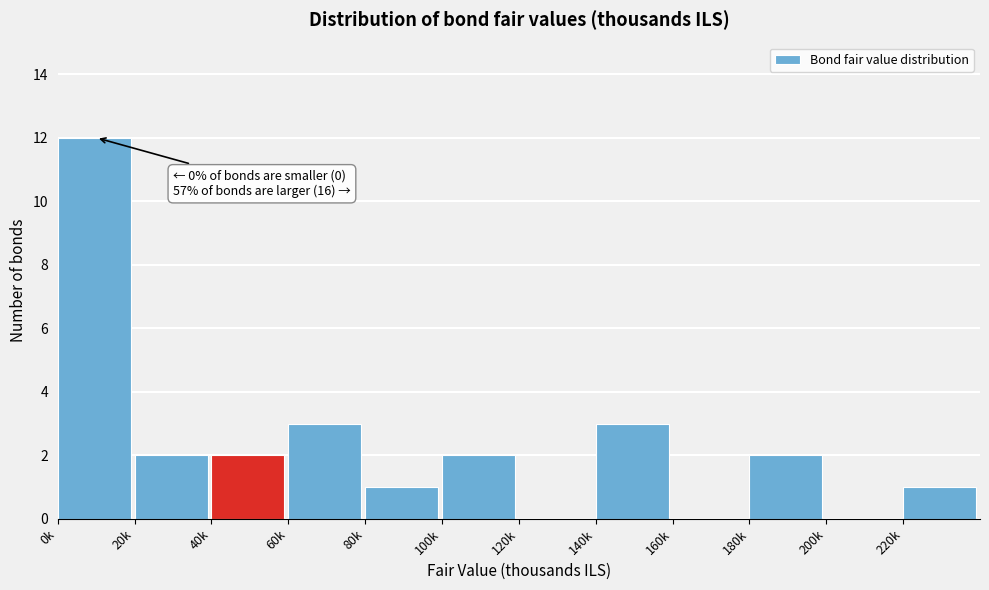

Reading right to left, extract all data points from this chart.

220k=1	200k=0	180k=2	160k=0	140k=3	120k=0	100k=2	80k=1	60k=3	40k=2	20k=2	0k=12